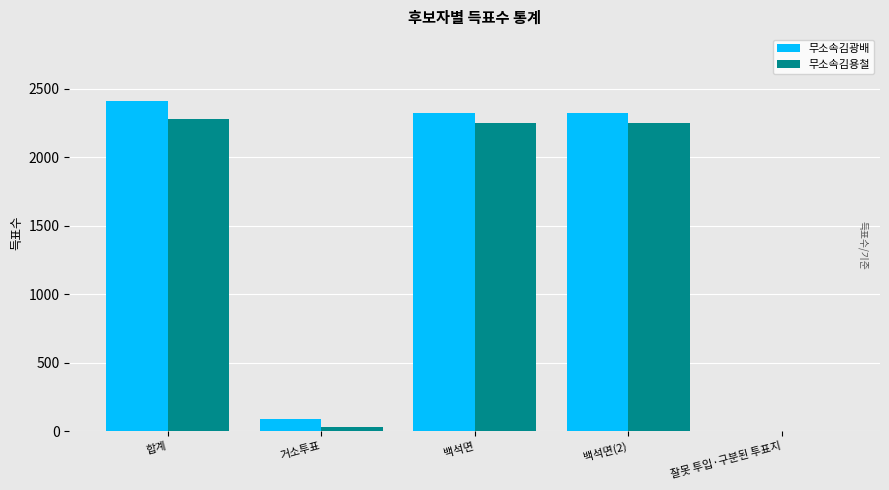

What is the sum of all 무소속김광배 values?

7155